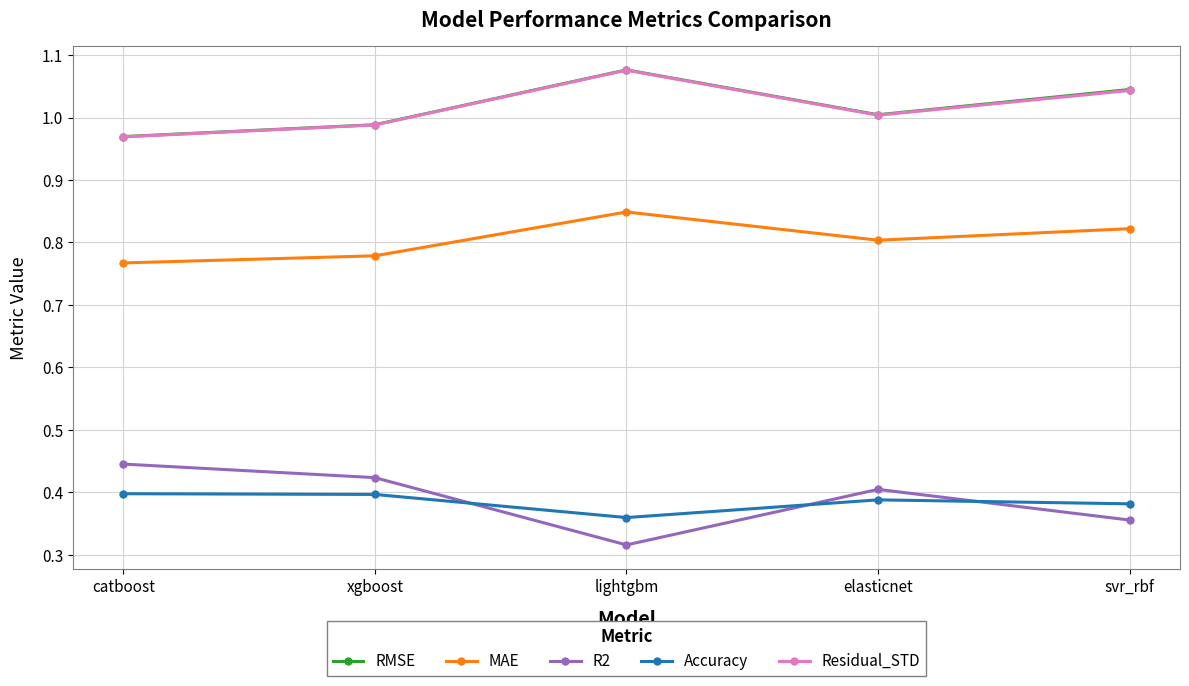

At how many categories does at least one series exceed 0?

5